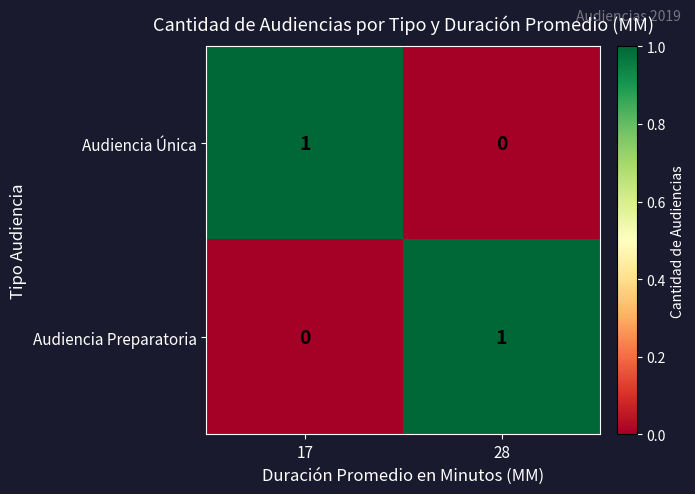

Rank the series at 17 from highest to lowest value.

Audiencia Única, Audiencia Preparatoria